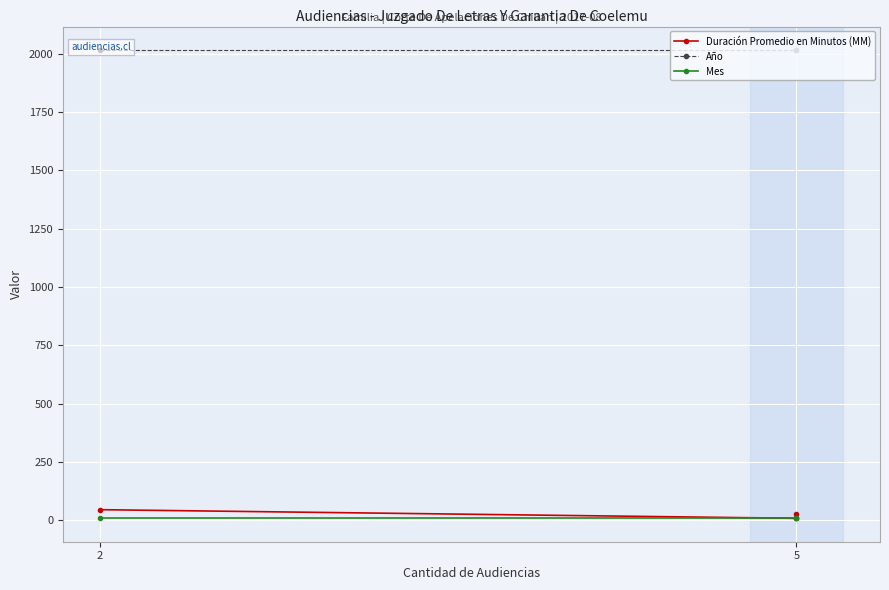

What is the sum of the Año values at 2 and 5?

4034